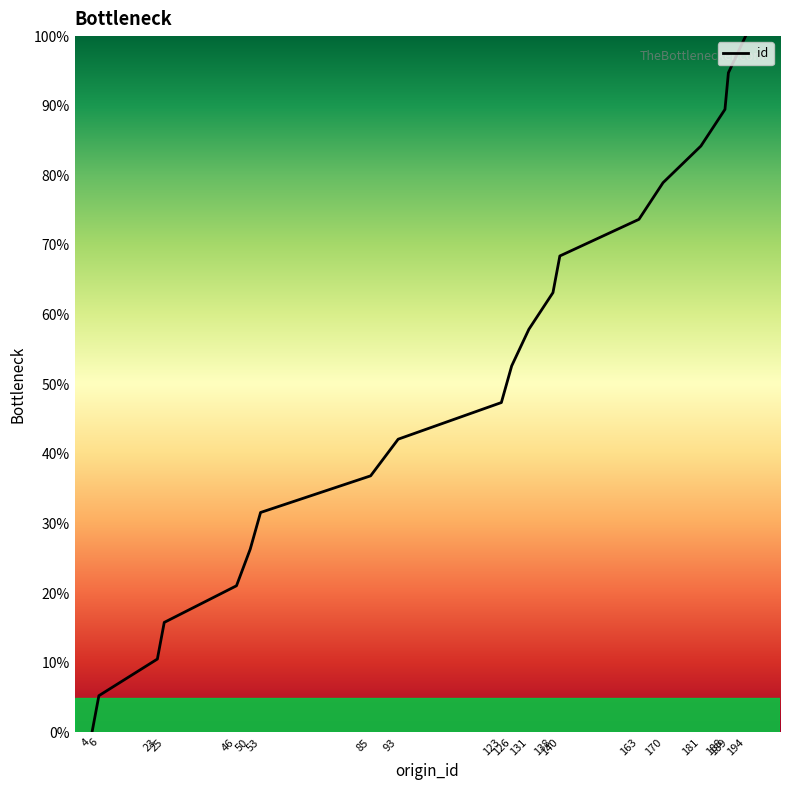

How many values are below 52?

10